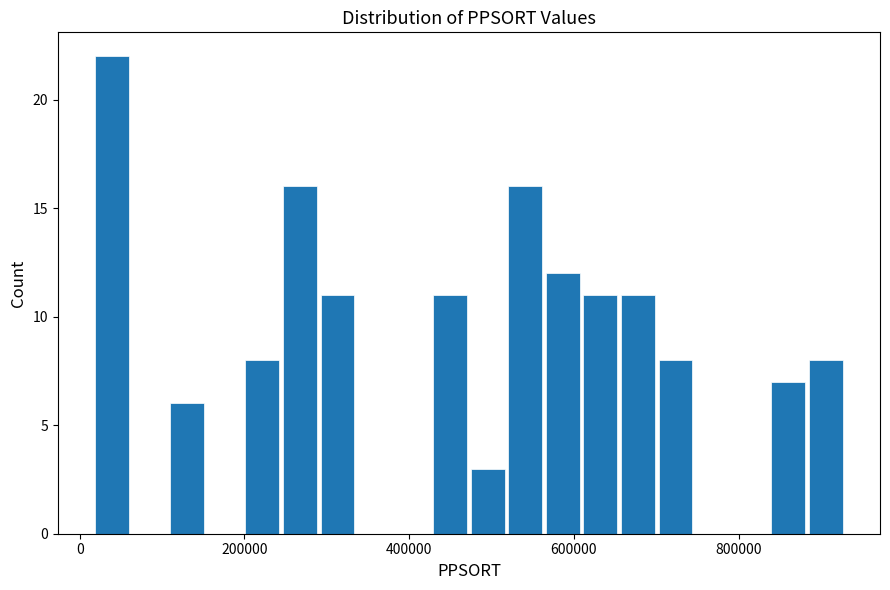

Read against the x-axis, roughly where is the centre of the tallest bar?

40000